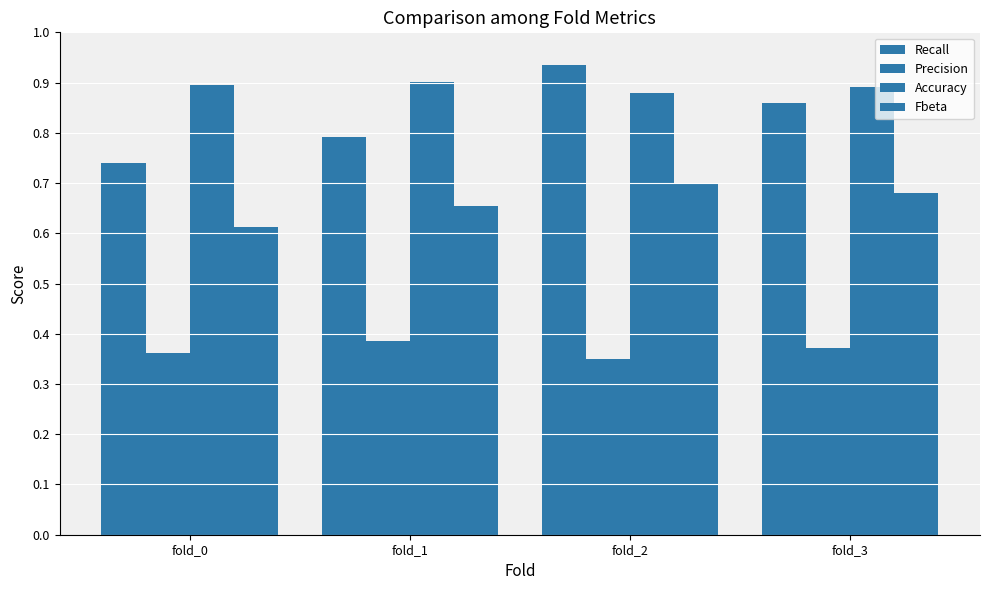

How many groups of bars are there?

4